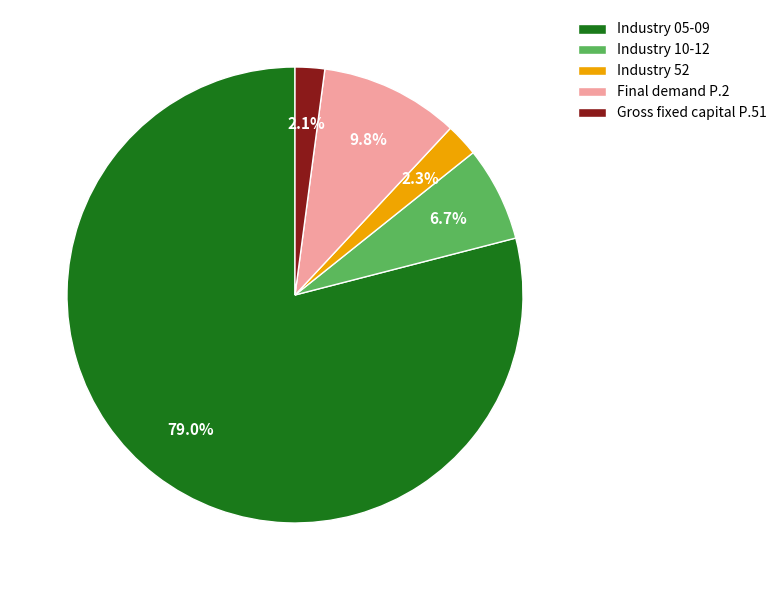

How much of the chart is everything except Gross fixed capital P.51?

97.9%